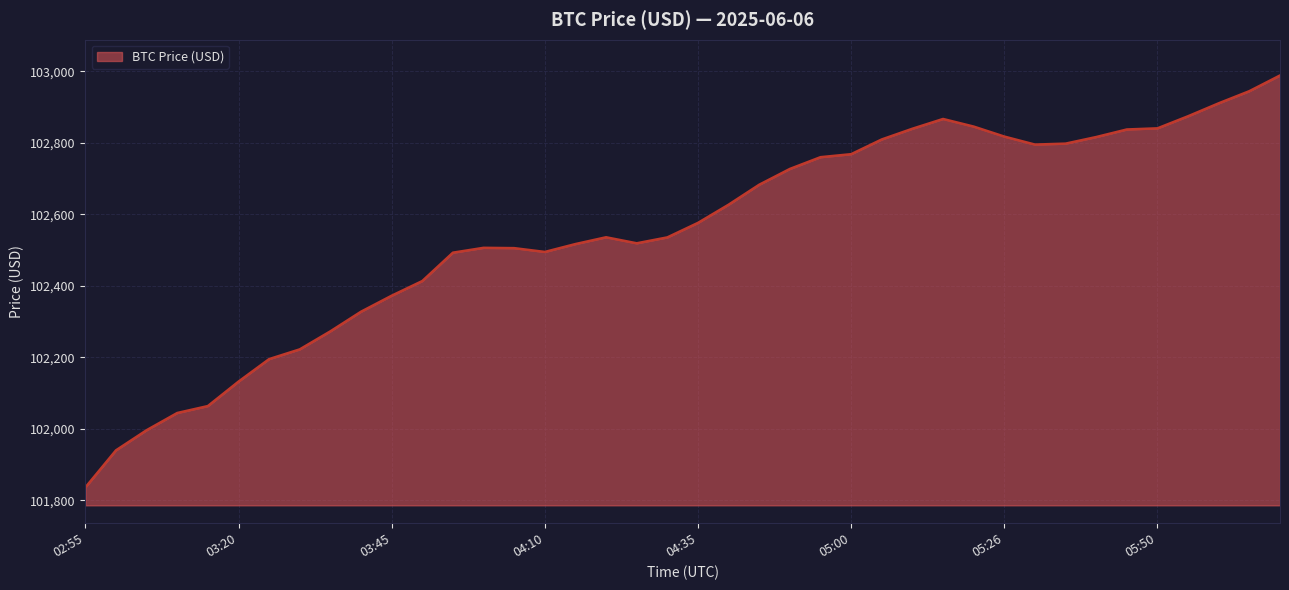

What is the minimum value shown in the chart?

101836.0